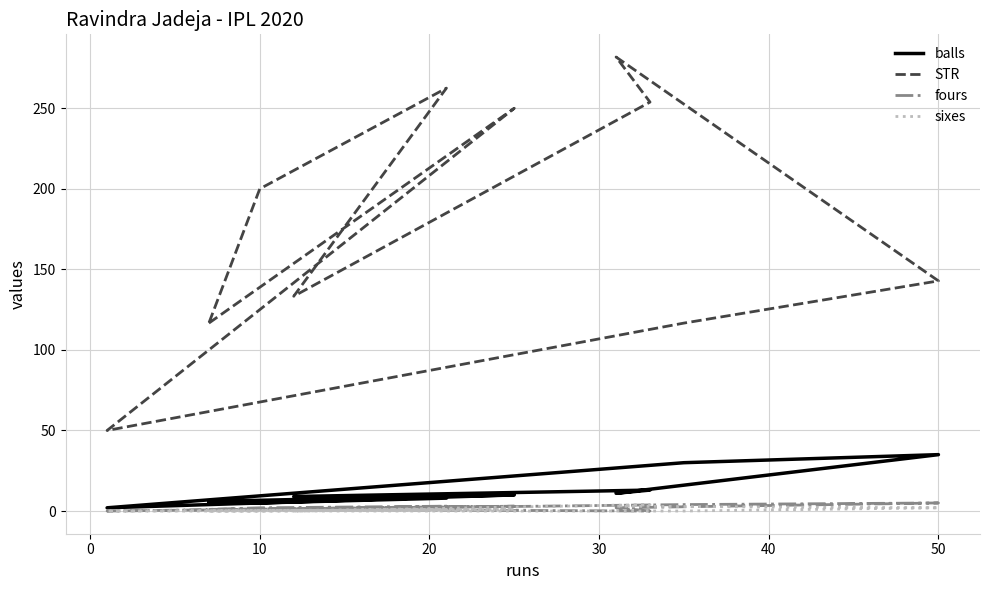

In balls, how many points are lower than both neighbors (excluding endpoints)?

3